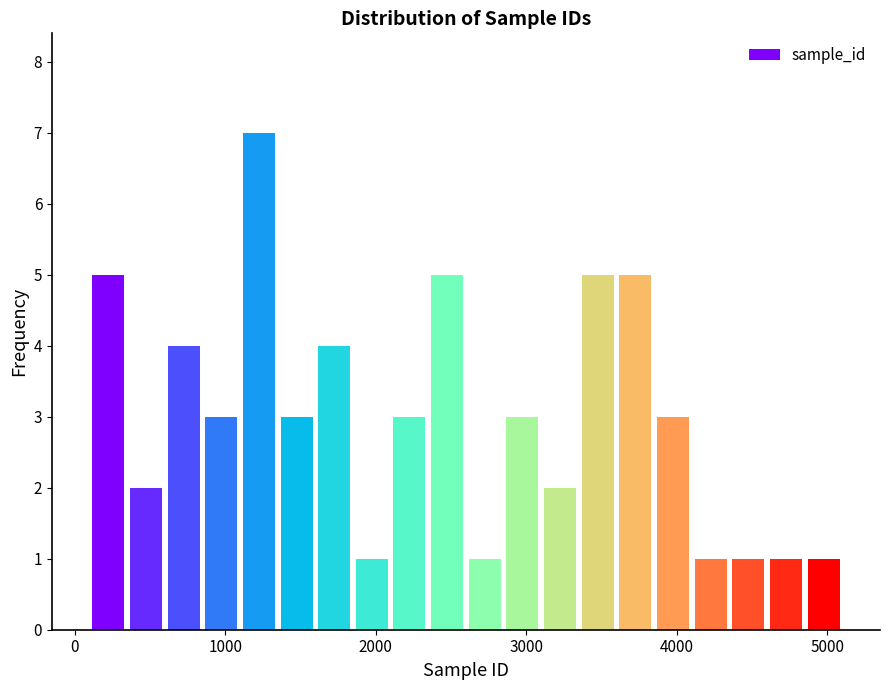

Around what value on the x-axis is the tallest bar? Give the approximate position of its centre, as read against the axis.

1200